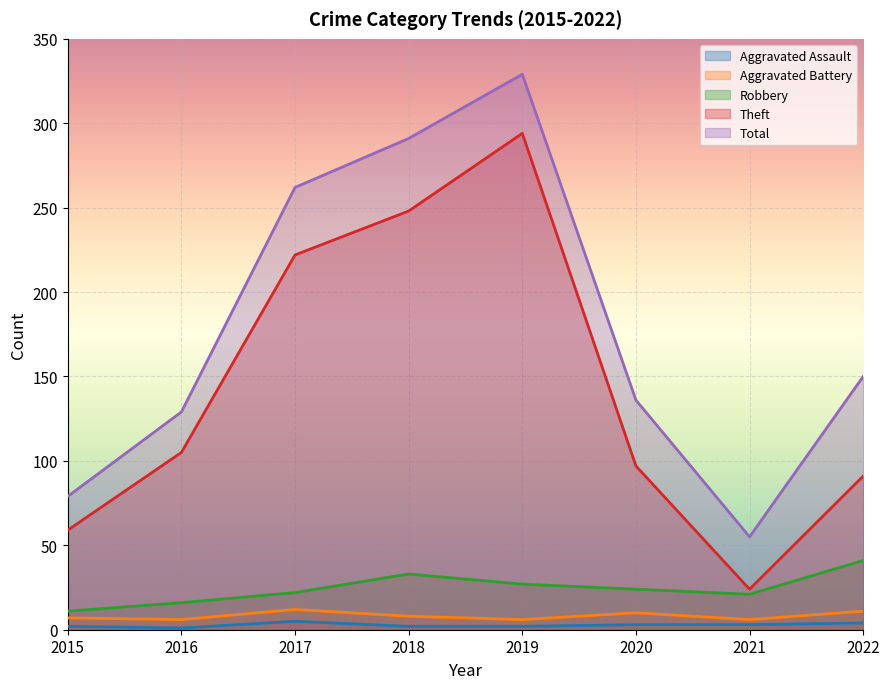

How many categories are shown in the chart?

8